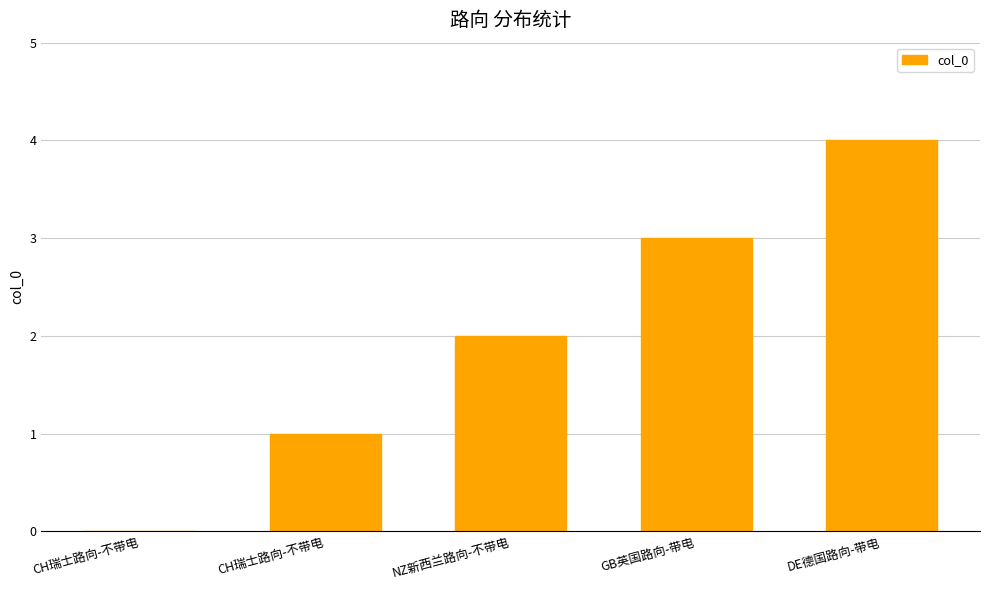

What is the difference between the values at GB英国路向-带电 and CH瑞士路向-不带电?

3